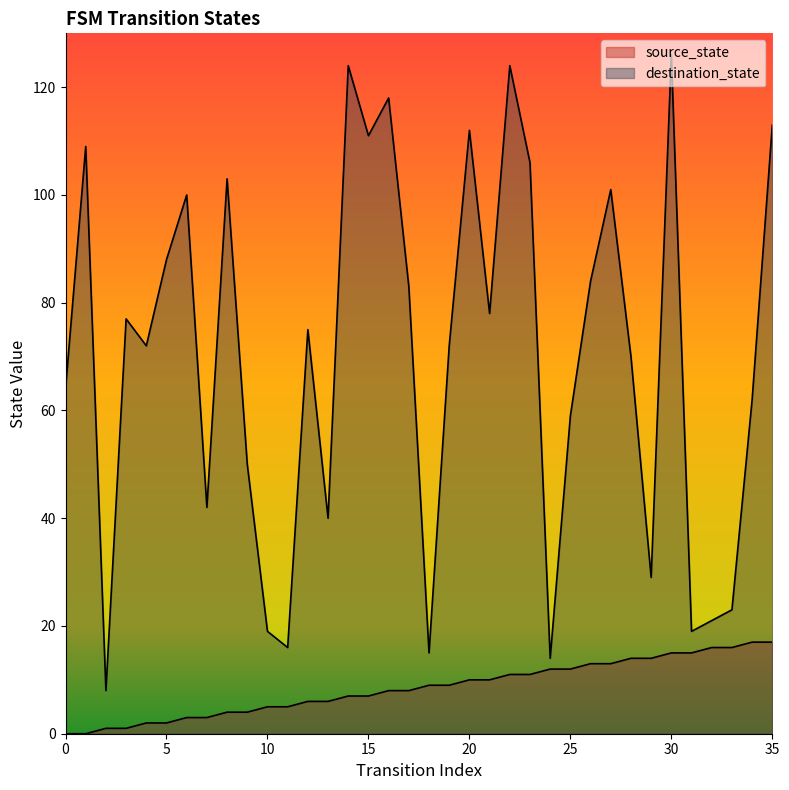

Where is the first local minimum for destination_state?

2